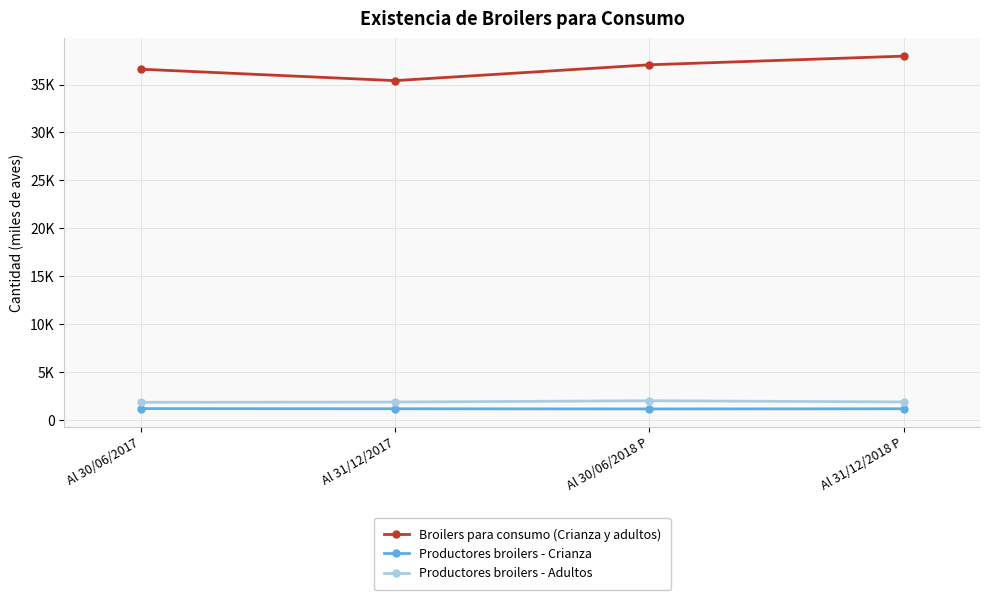

Rank the categories by Broilers para consumo (Crianza y adultos) value from highest to lowest.

Al 31/12/2018 P, Al 30/06/2018 P, Al 30/06/2017, Al 31/12/2017